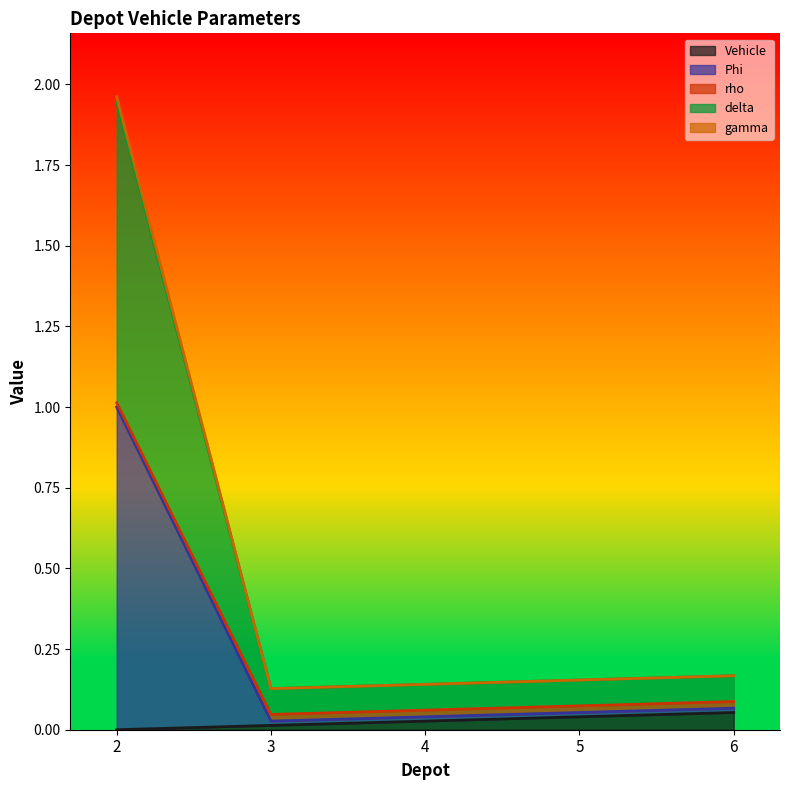

At which category is the sum across all series the highest?

2